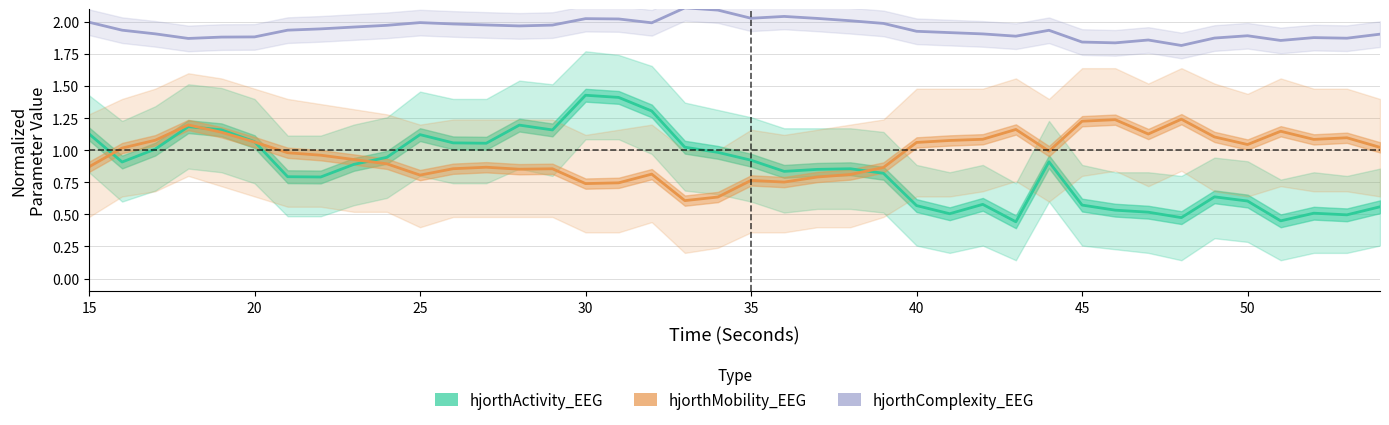

Reading left to right, extract all data points from this chart.

hjorthActivity_EEG: 1.1	0.9	1.0	1.2	1.2	1.1	0.8	0.8	0.9	0.9	1.1	1.1	1.1	1.2	1.2	1.4	1.4	1.3	1.0	1.0	0.9	0.8	0.9	0.9	0.8	0.6	0.5	0.6	0.4	0.9	0.6	0.5	0.5	0.5	0.6	0.6	0.4	0.5	0.5	0.6
hjorthMobility_EEG: 0.9	1.0	1.1	1.2	1.1	1.1	1.0	1.0	0.9	0.9	0.8	0.9	0.9	0.9	0.9	0.7	0.7	0.8	0.6	0.6	0.8	0.8	0.8	0.8	0.9	1.1	1.1	1.1	1.2	1.0	1.2	1.2	1.1	1.2	1.1	1.0	1.1	1.1	1.1	1.0
hjorthComplexity_EEG: 2.0	1.9	1.9	1.9	1.9	1.9	1.9	1.9	2.0	2.0	2.0	2.0	2.0	2.0	2.0	2.0	2.0	2.0	2.1	2.1	2.0	2.0	2.0	2.0	2.0	1.9	1.9	1.9	1.9	1.9	1.8	1.8	1.9	1.8	1.9	1.9	1.9	1.9	1.9	1.9